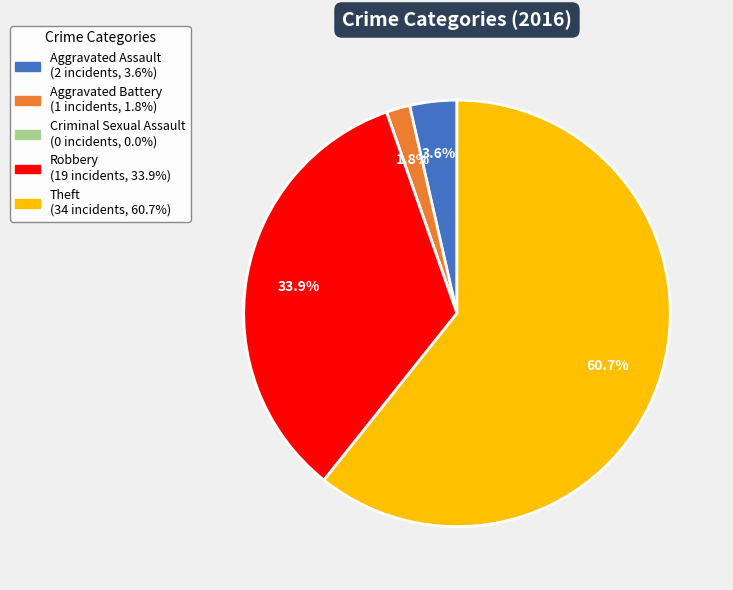

Between Robbery and Aggravated Assault, which is larger?

Robbery